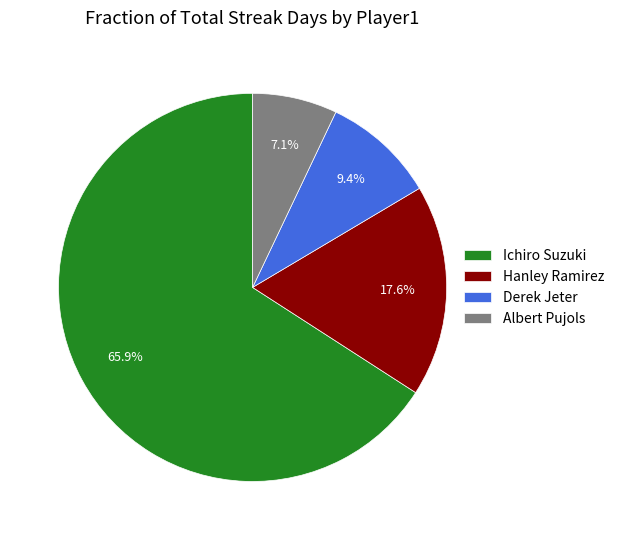

To the nearest percent, what is the average slice percentage?

25%